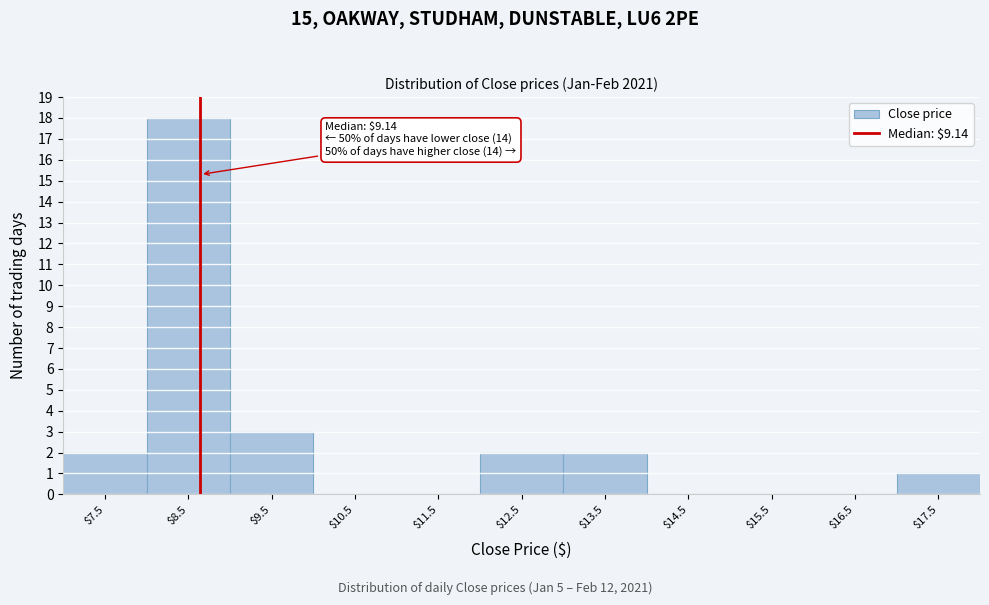

Which label corresponds to the largest value in the chart?

$8.5